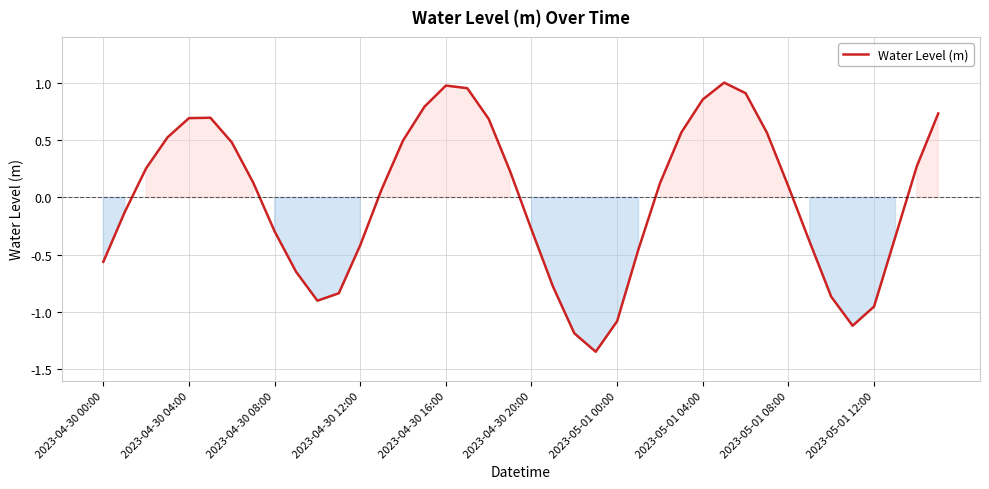

What is the difference between the maximum and minimum values?

2.3